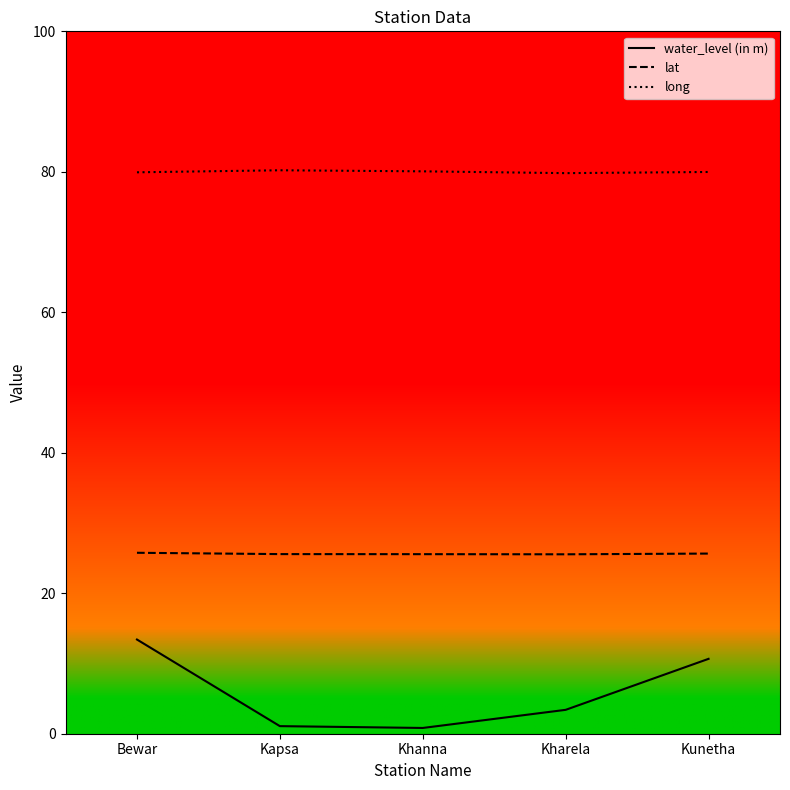

True or false: water_level (in m) and lat cross at least once.

False